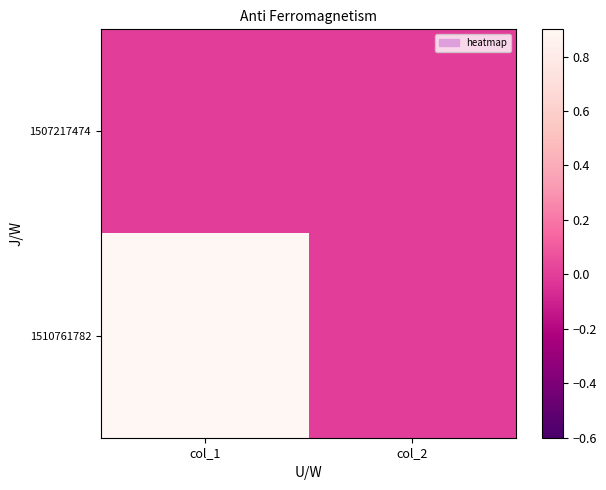

List the series in order of their overall mean, lowest first.

1507217474, 1510761782